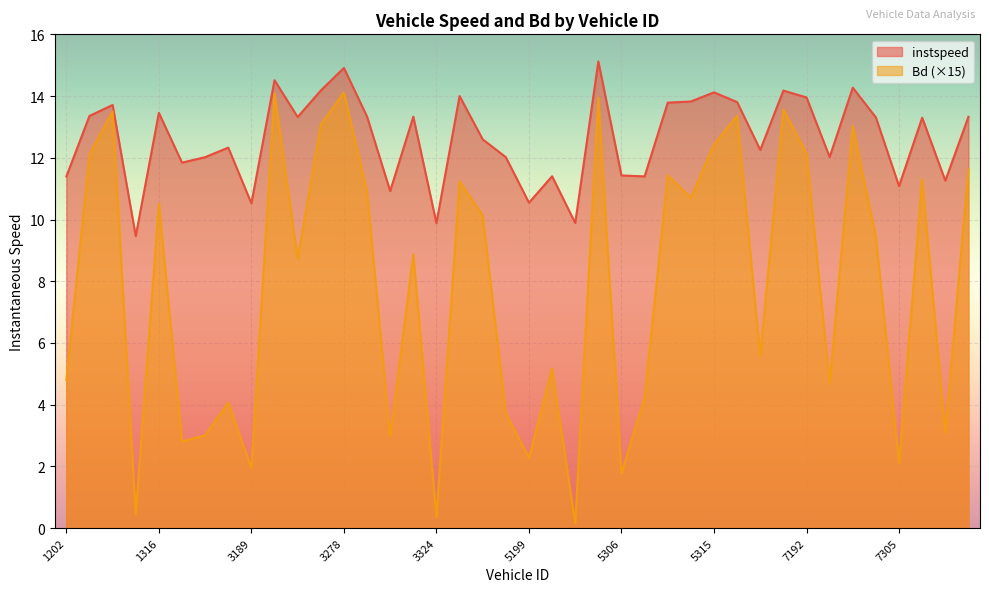

At which category does Bd reach its first local peak?

1295